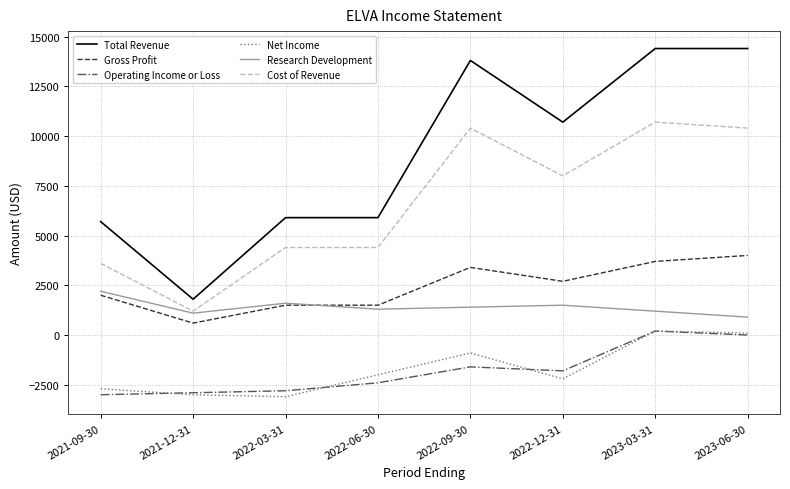

Is the value of Cost of Revenue at 2023-03-31 greater than the value of Total Revenue at 2023-03-31?

No